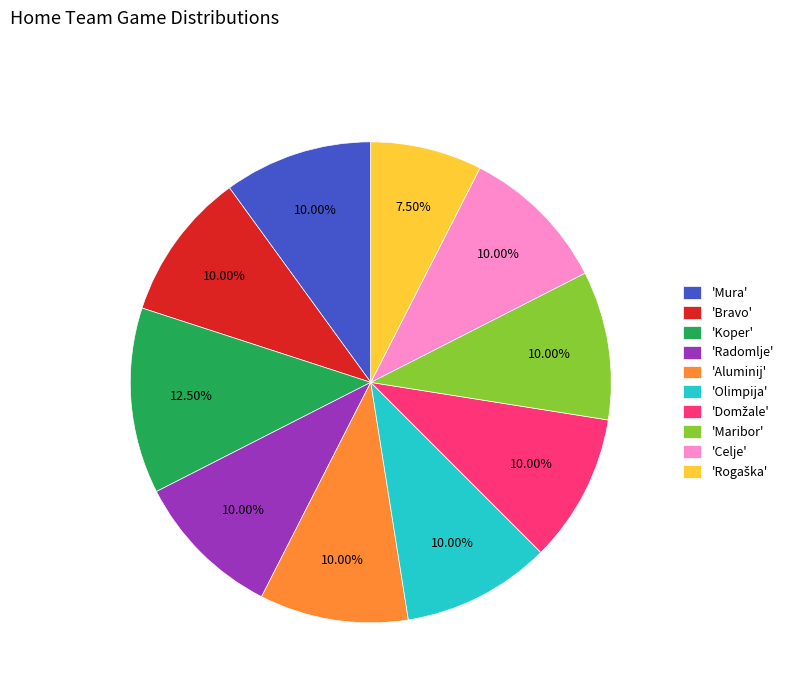

Between 'Koper' and 'Radomlje', which is larger?

'Koper'